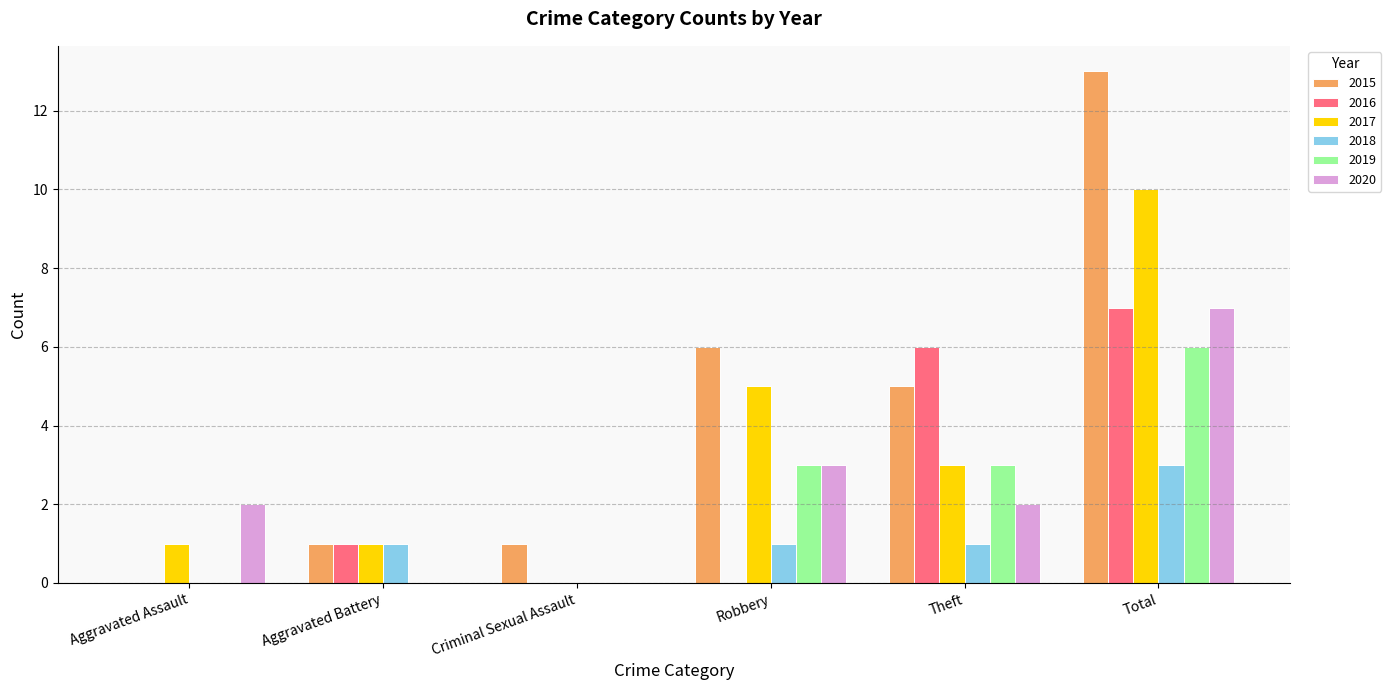

What are all the series names shown in the legend?

2015, 2016, 2017, 2018, 2019, 2020